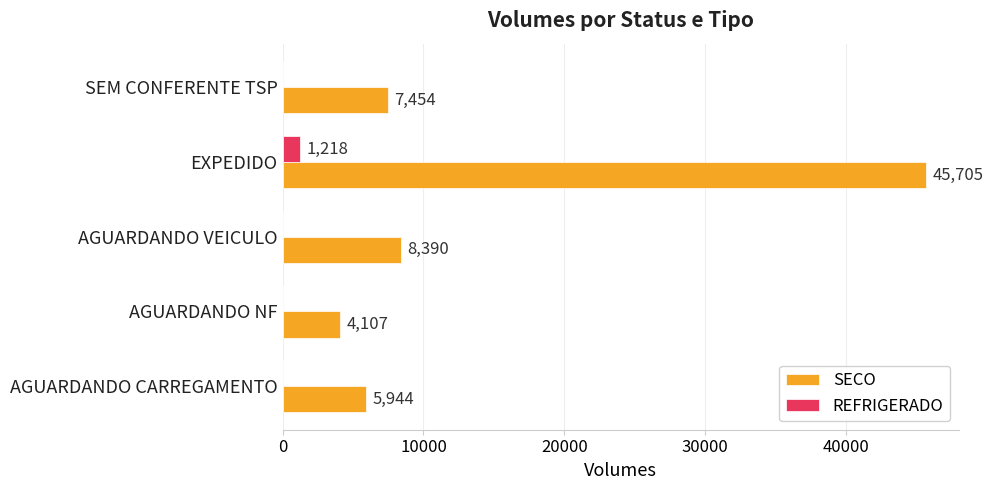

What is the approximate value of SECO at SEM CONFERENTE TSP?

7454